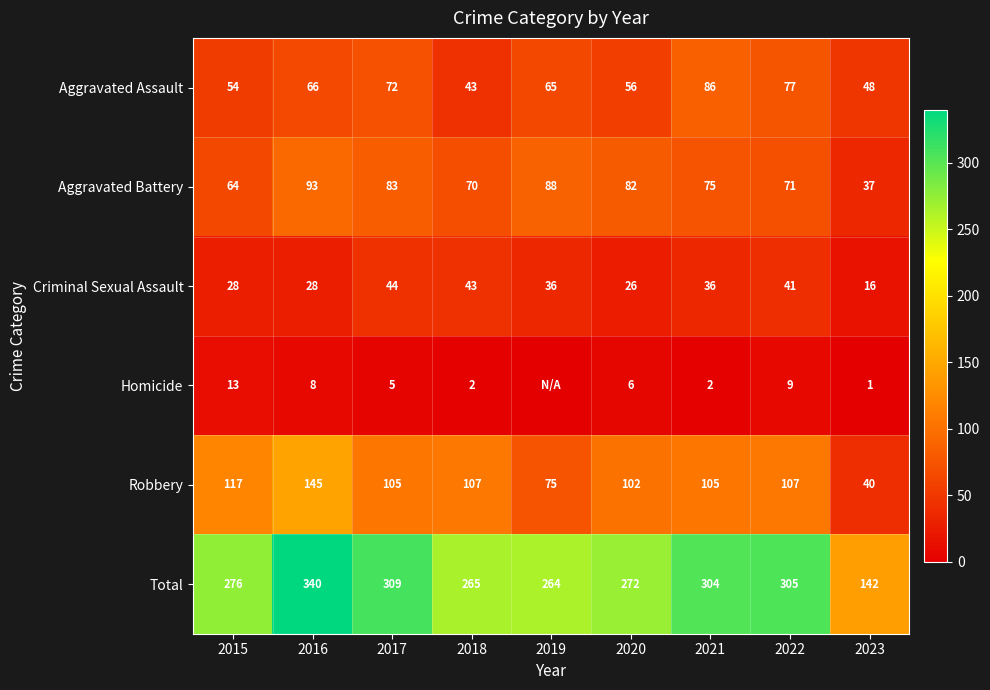

What is the difference between the Robbery values at 2021 and 2023?

65